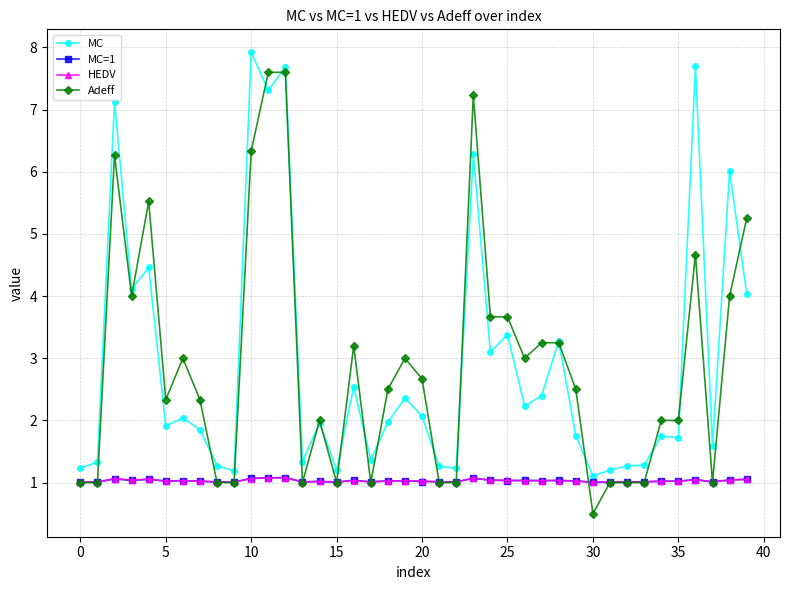

What are all the series names shown in the legend?

MC, MC=1, HEDV, Adeff